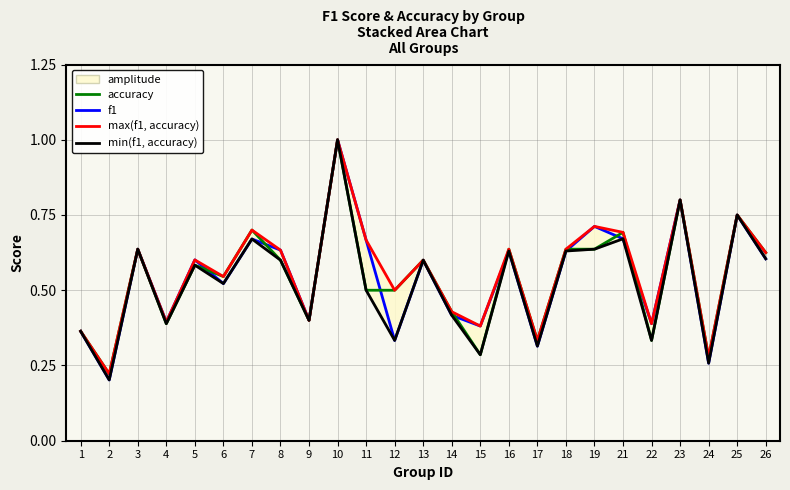

True or false: f1 has more than 1 points higher than both neighbors.

True